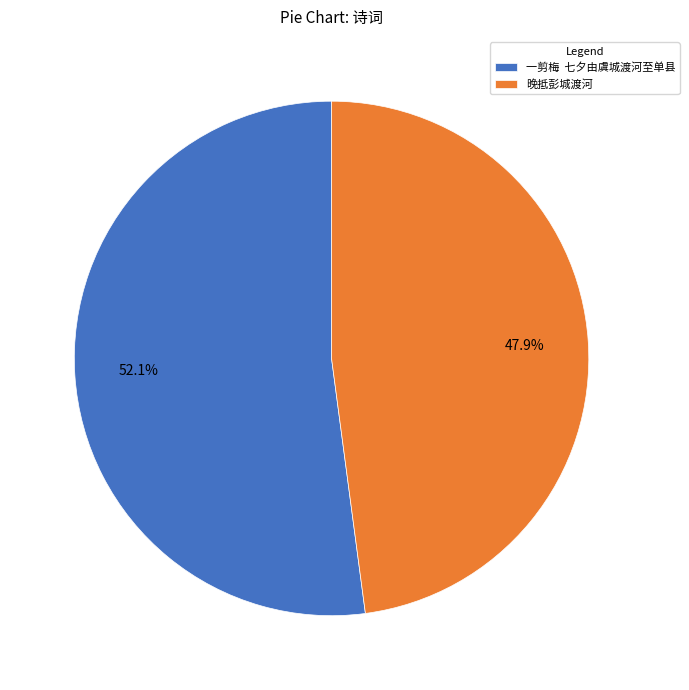

How many slices are in this pie chart?

2